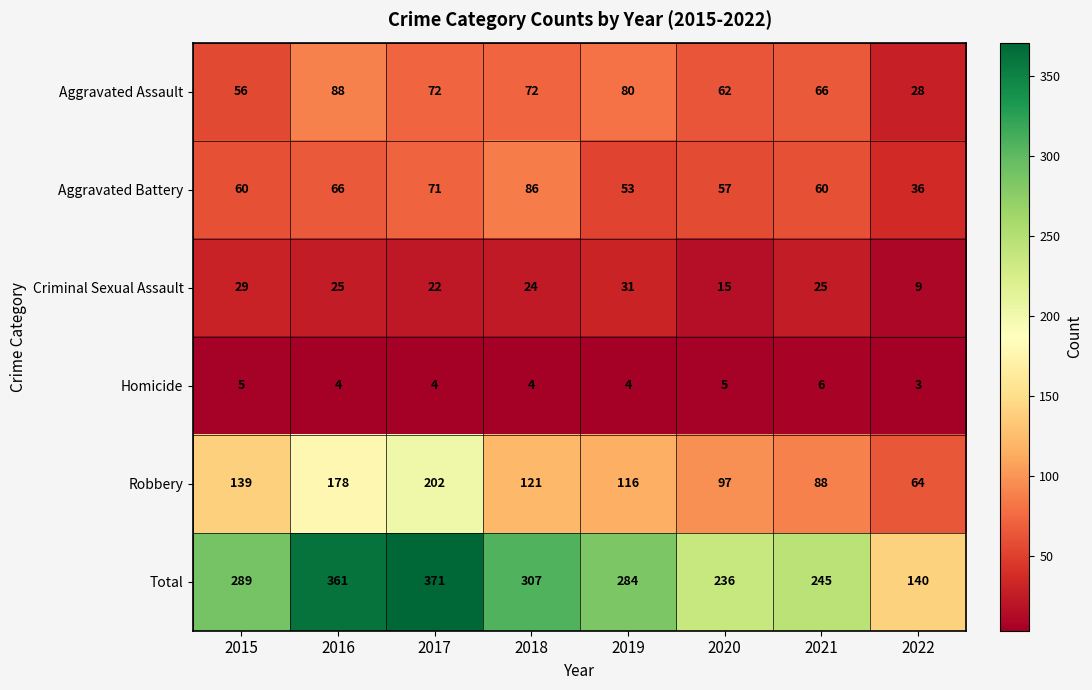

The Total series shows 552 at 2017. True or false?

False